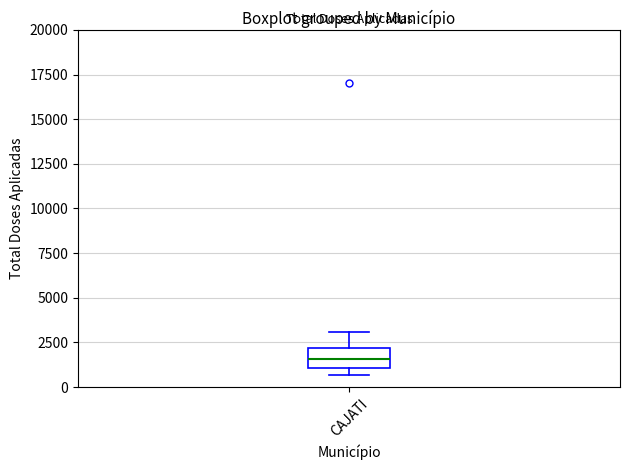

Read this box plot against the y-axis: the position of the median line, the range covered by the box, and the ends of both whiskers. The values are not printed on the chart, so give them approximately, as read against the axis.

median 1500, box 1000 to 2000, whiskers 500 to 3000